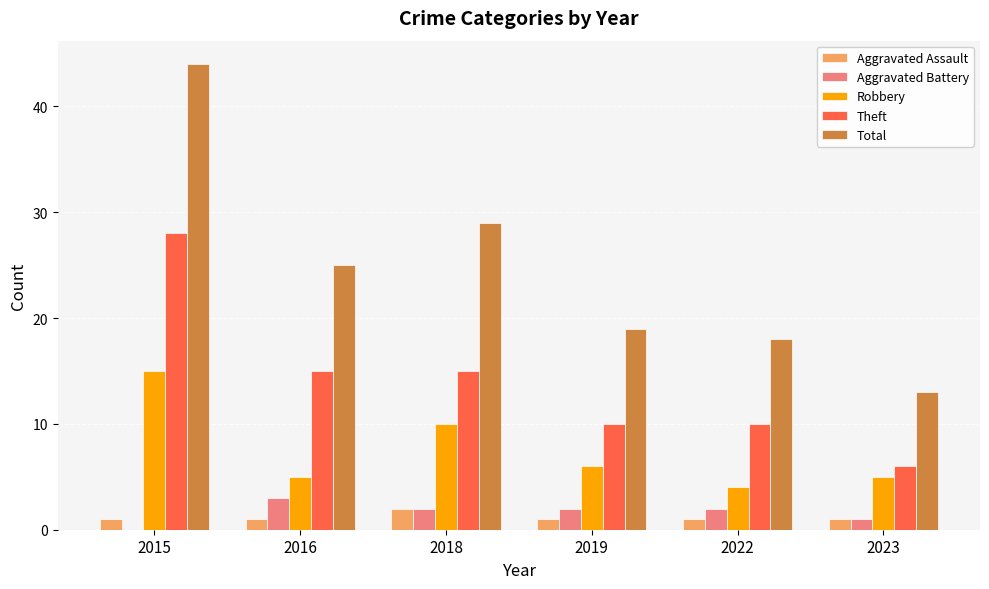

The value of Aggravated Battery at 2015 is 0. True or false?

True